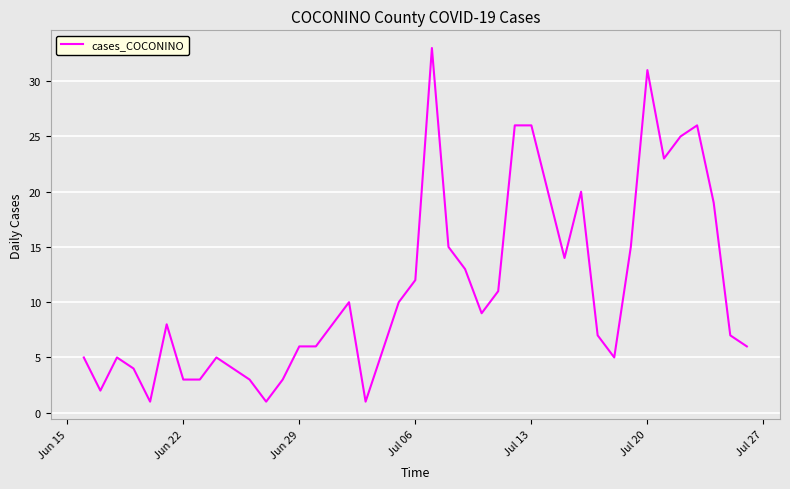

What is the difference between the second highest and second lowest values?

30